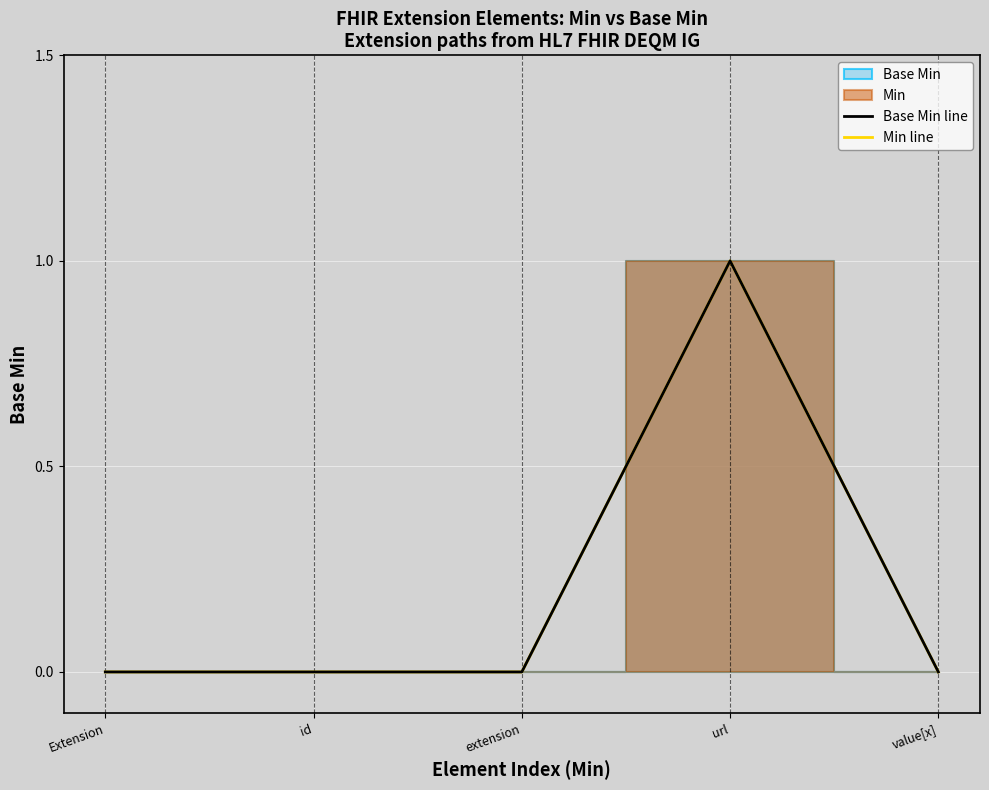

What is the sum of all Min line values?

1